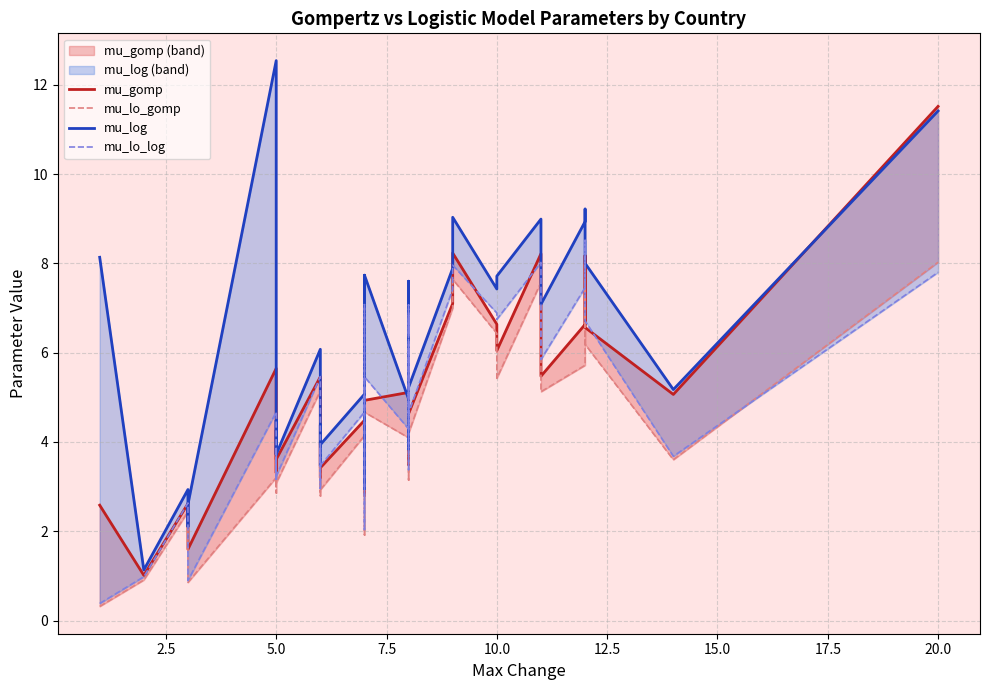

What is the sum of all mu_lo_gomp values?

173.4